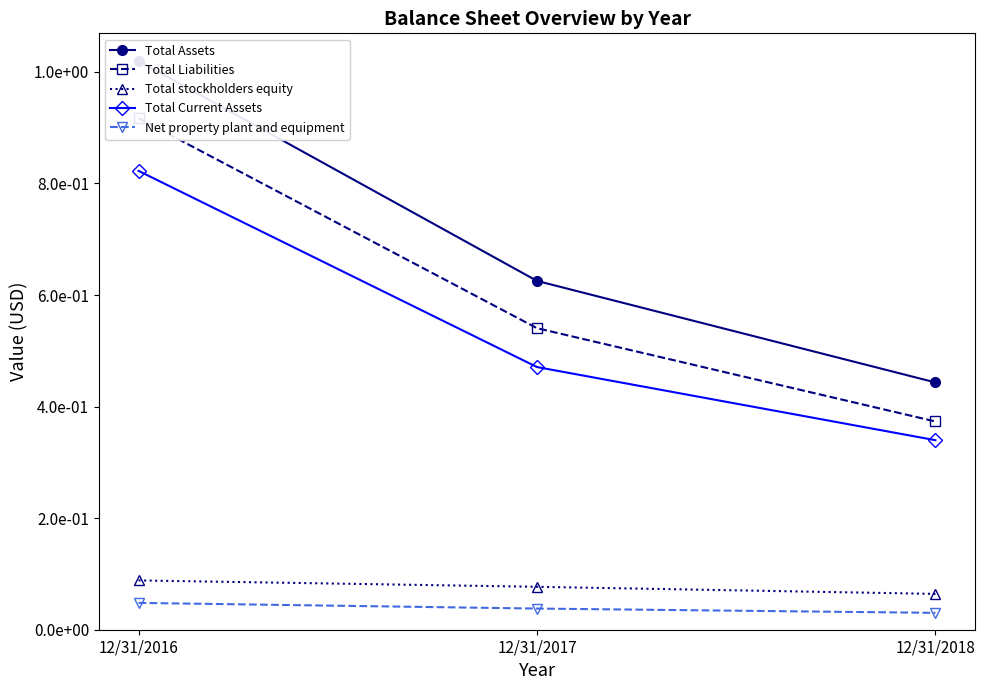

Between 12/31/2018 and 12/31/2017, which is larger?

12/31/2017